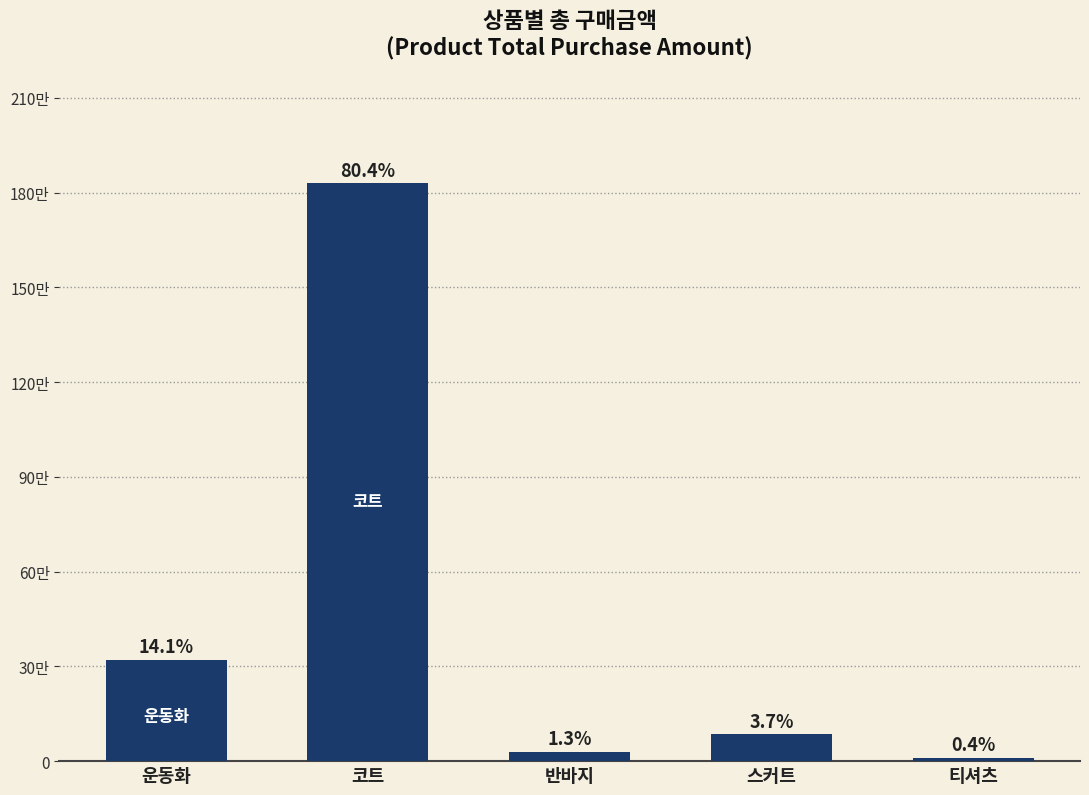

Which label corresponds to the largest value in the chart?

코트